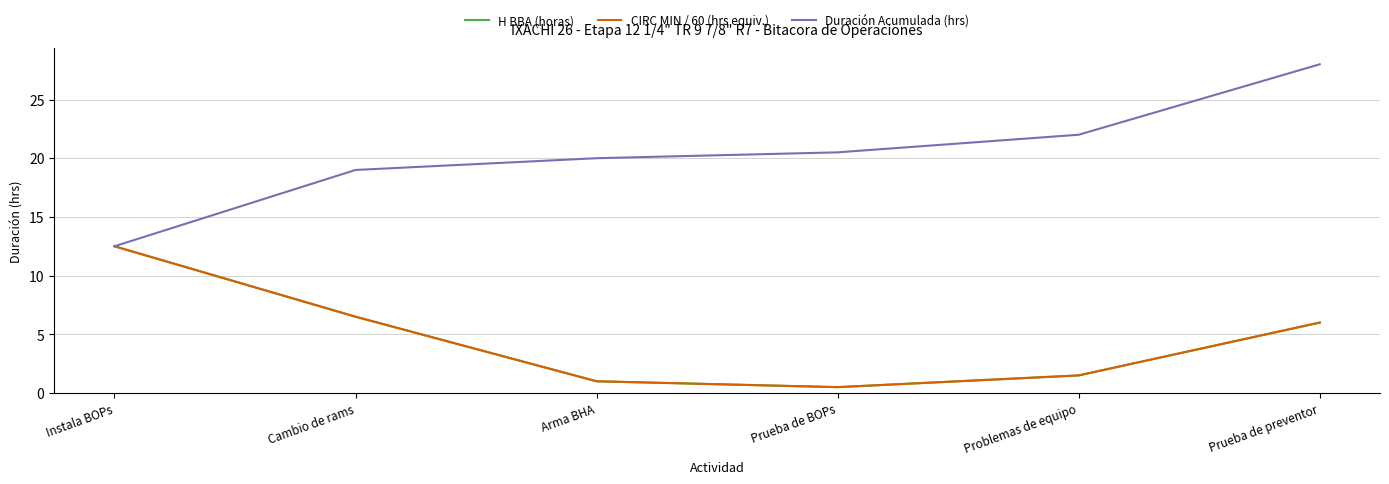

Is this an area chart (filled region under the line)?

No